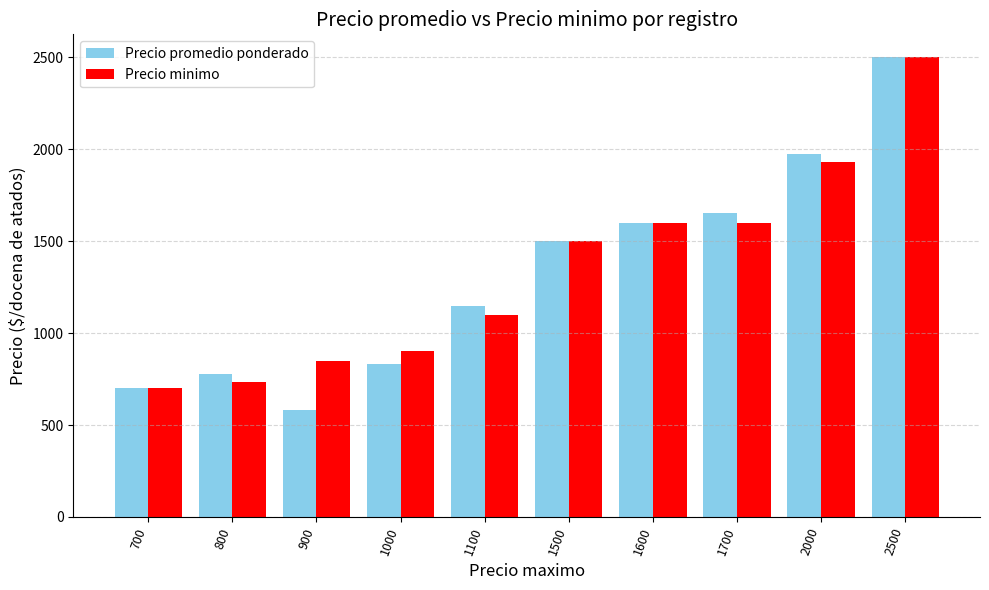

What is the difference between the maximum and minimum values in the Precio minimo series?

1800.0